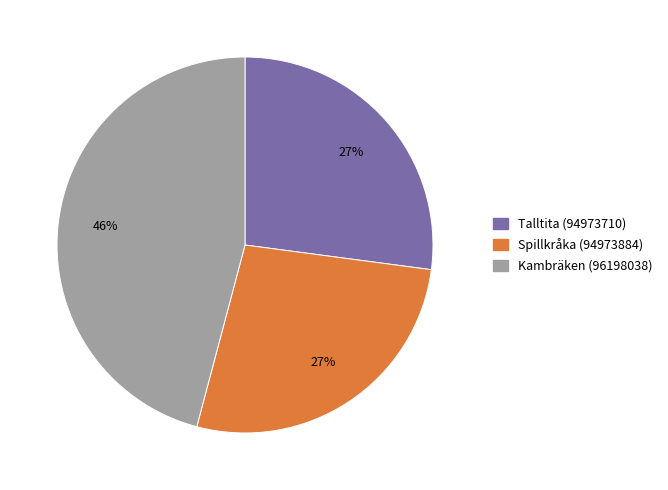

What is the largest slice in the pie chart?

Kambräken (96198038)